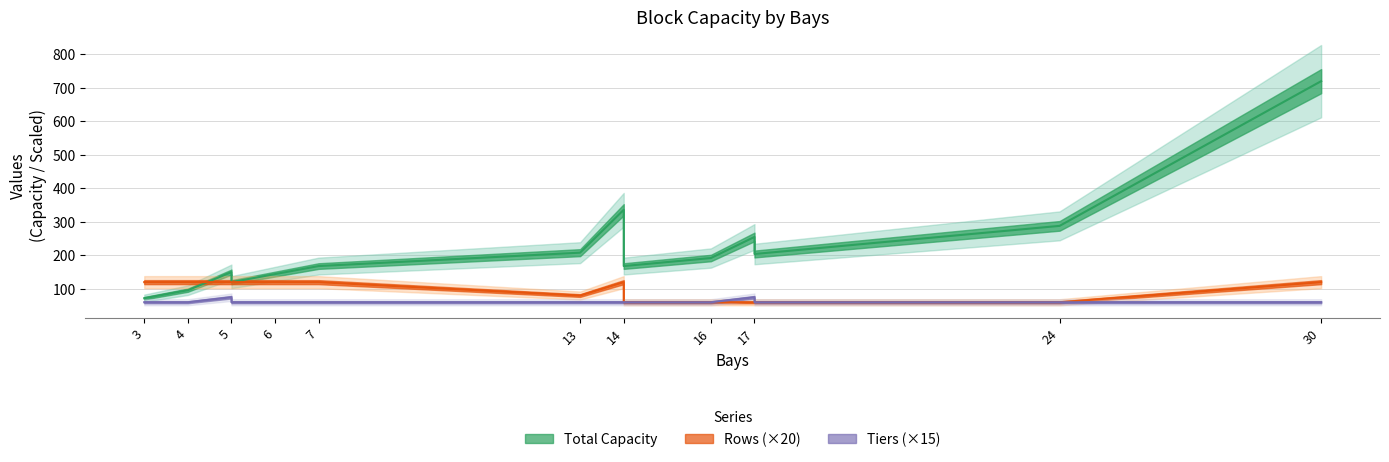

How many lines are shown in the chart?

3